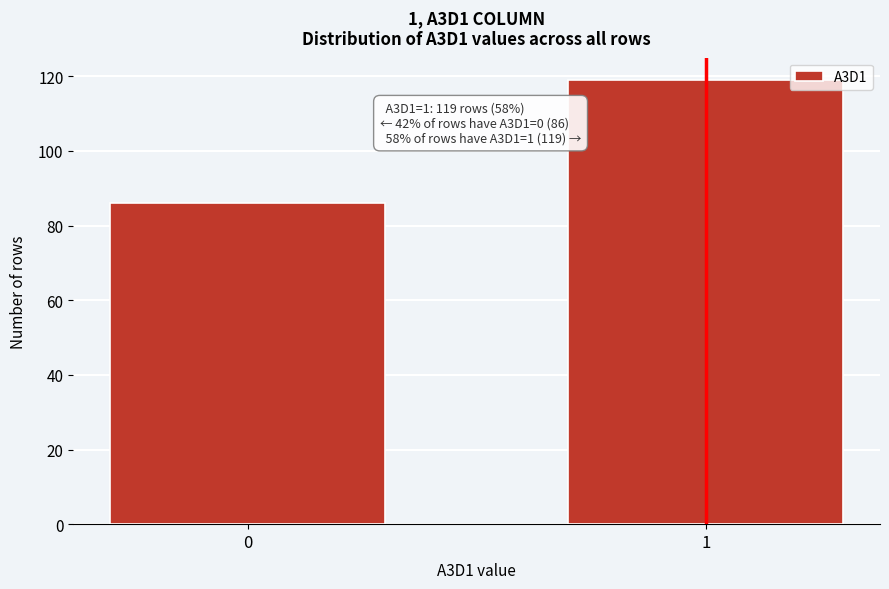

Reading right to left, extract all data points from this chart.

119	86